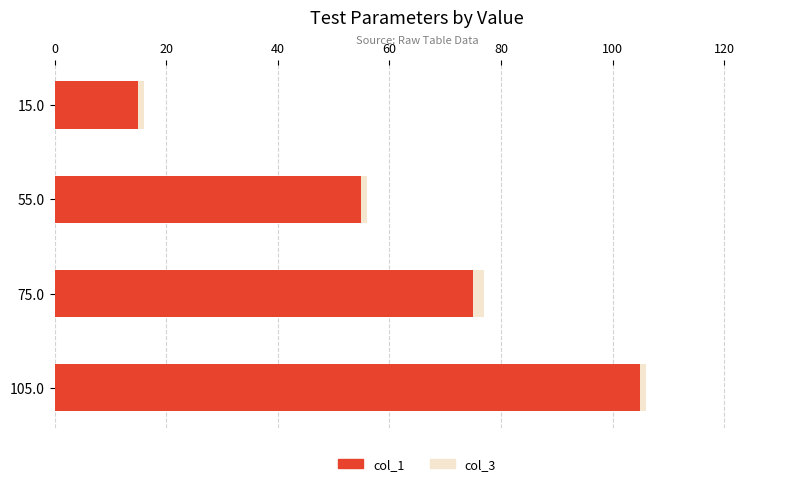

What is the difference between the maximum and second lowest values in the col_1 series?

50